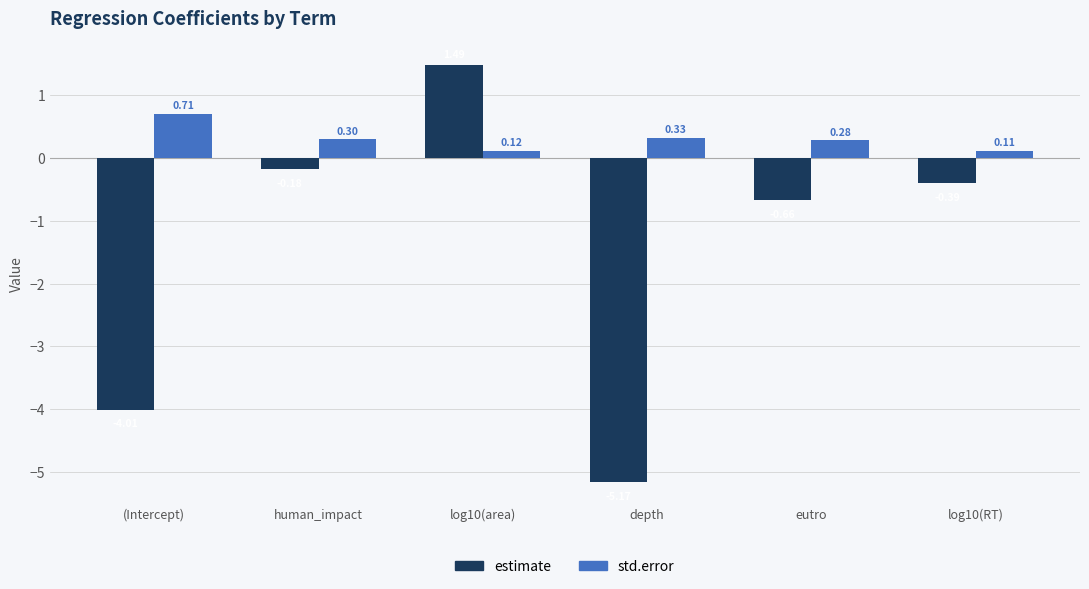

Which series changed the most between depth and log10(RT)?

estimate